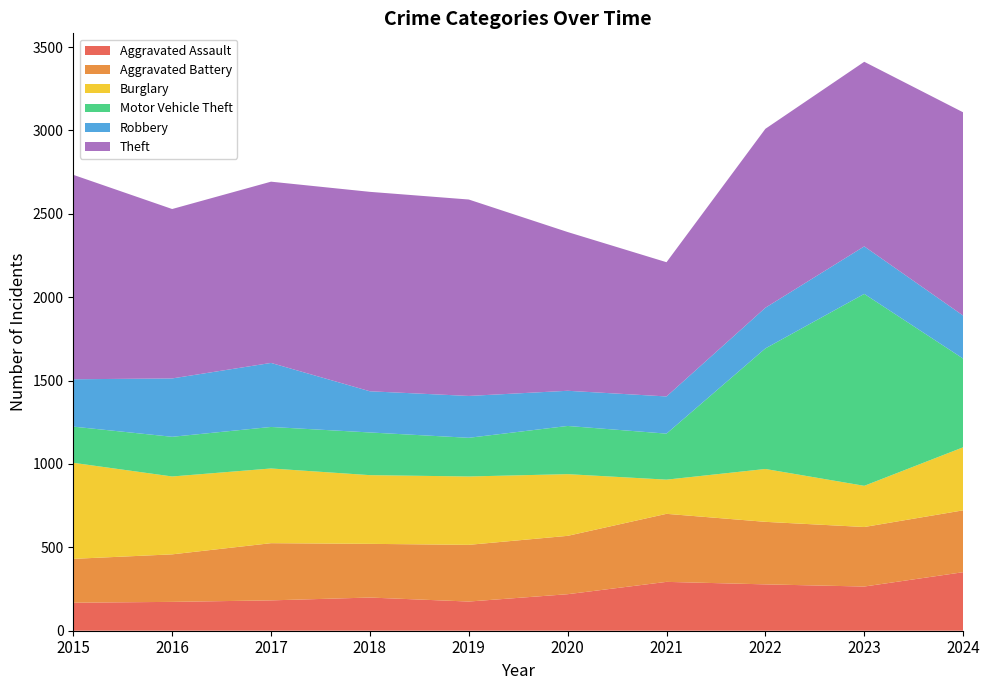

Reading left to right, list all the values displayed in this chart.

Aggravated Assault: 168	173	182	199	175	219	293	278	265	351
Aggravated Battery: 263	285	343	322	340	350	408	375	357	371
Burglary: 576	467	448	412	410	370	205	317	247	378
Motor Vehicle Theft: 217	238	249	256	232	289	276	723	1151	532
Robbery: 284	350	384	247	251	211	223	244	285	258
Theft: 1226	1016	1087	1196	1178	952	805	1073	1107	1219